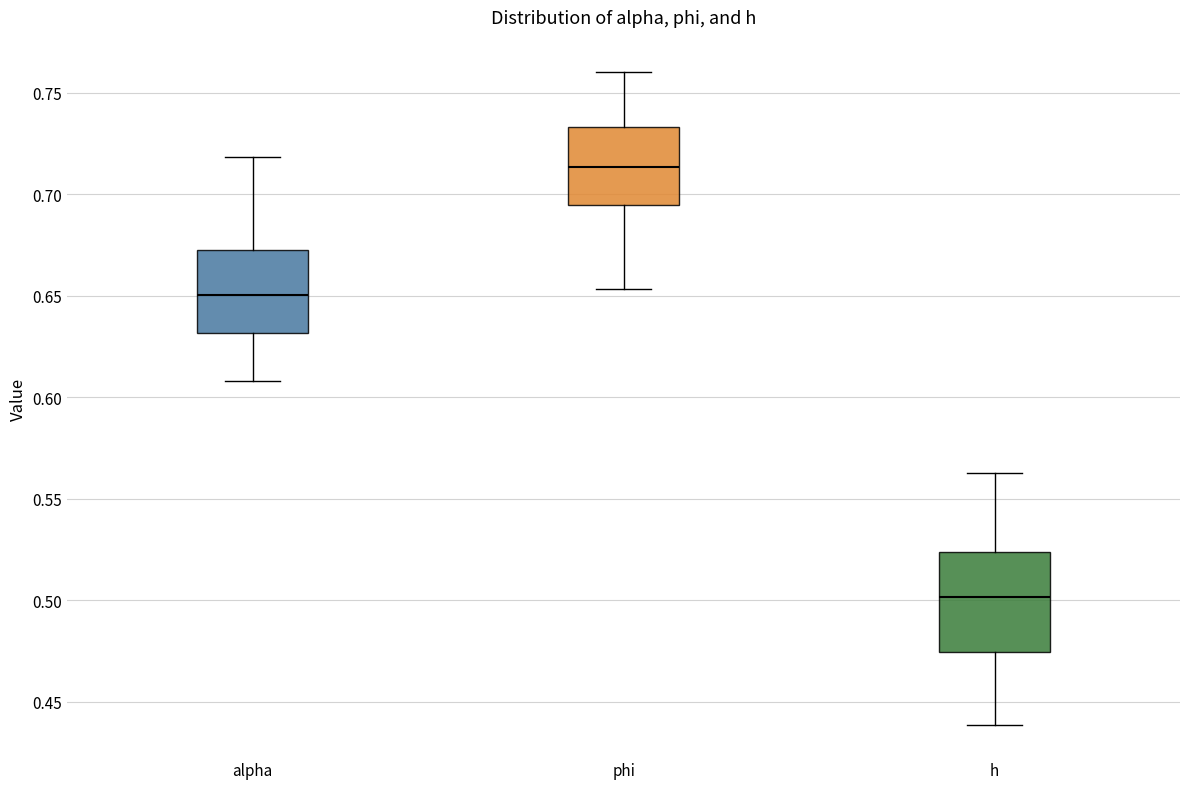

Reading left to right, read every box against the y-axis: the position of its median line, the range the box covers, and the ends of its whiskers. The values are not printed on the chart, so give them approximately, as read against the axis.

alpha: median 0.650, box 0.630 to 0.670, whiskers 0.610 to 0.720
phi: median 0.715, box 0.695 to 0.735, whiskers 0.655 to 0.760
h: median 0.500, box 0.475 to 0.525, whiskers 0.440 to 0.565